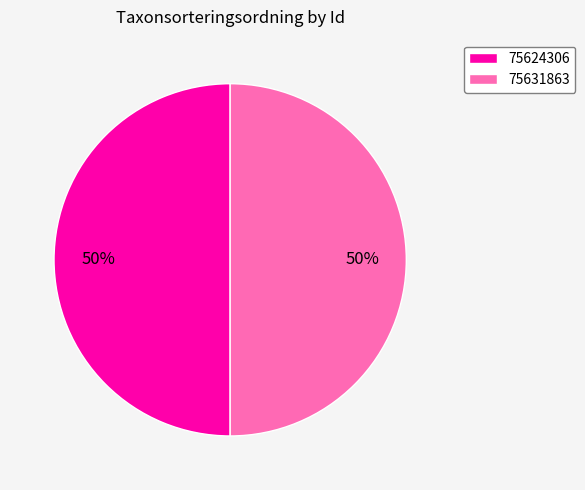

To the nearest percent, what percentage of the pie is 75631863?

50%